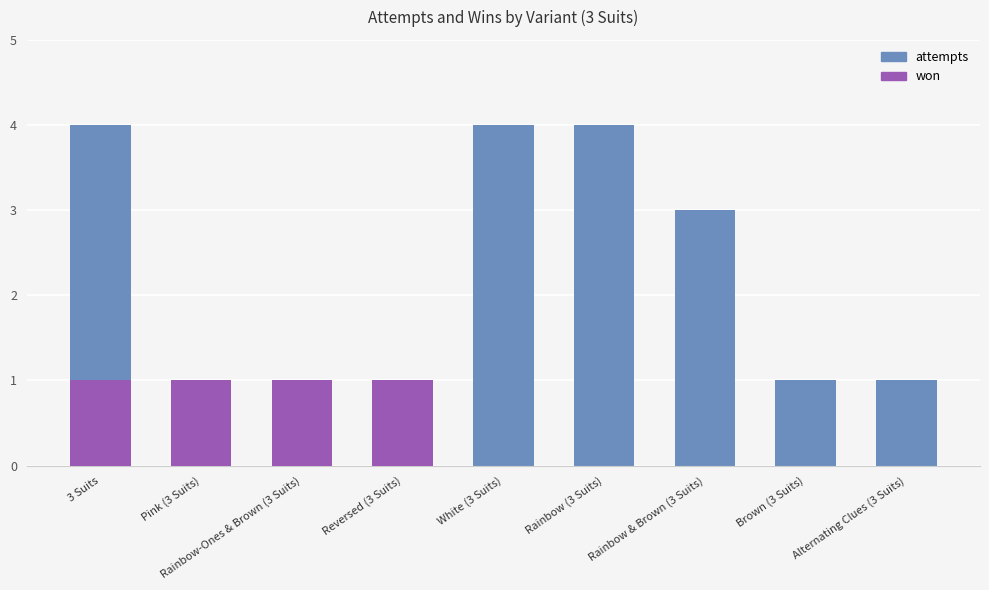

Which series has the largest total across all categories?

attempts